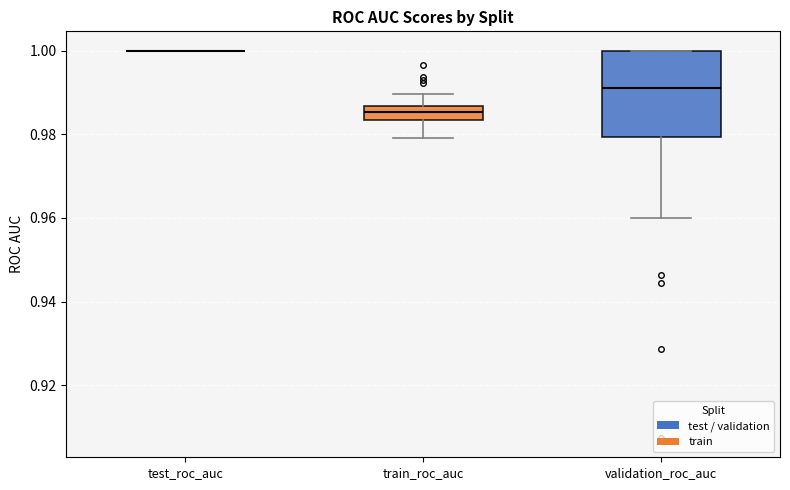

Where does the median line of the box for validation_roc_auc sit on the y-axis? The values are not printed on the chart, so give them approximately, as read against the axis.

0.992